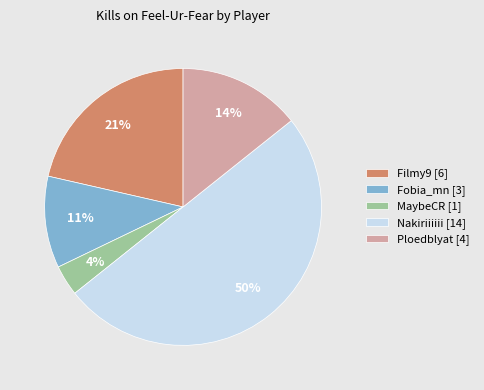

Is the sum of Nakiriiiiii [14] and MaybeCR [1] greater than half?

Yes